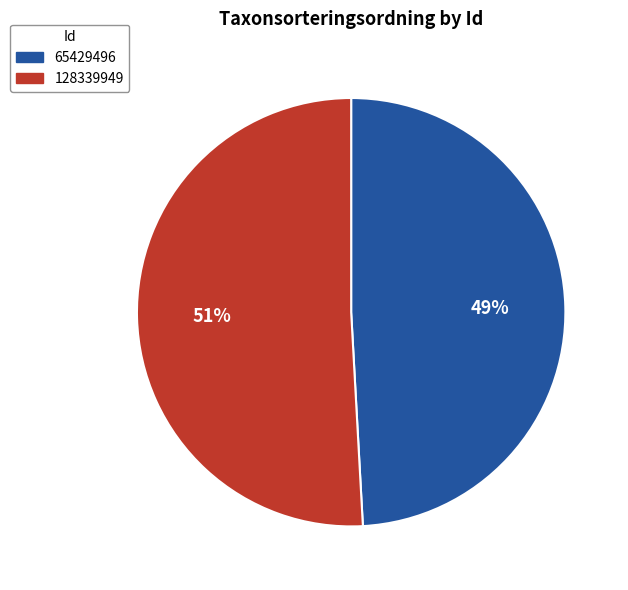

Between 128339949 and 65429496, which is larger?

128339949